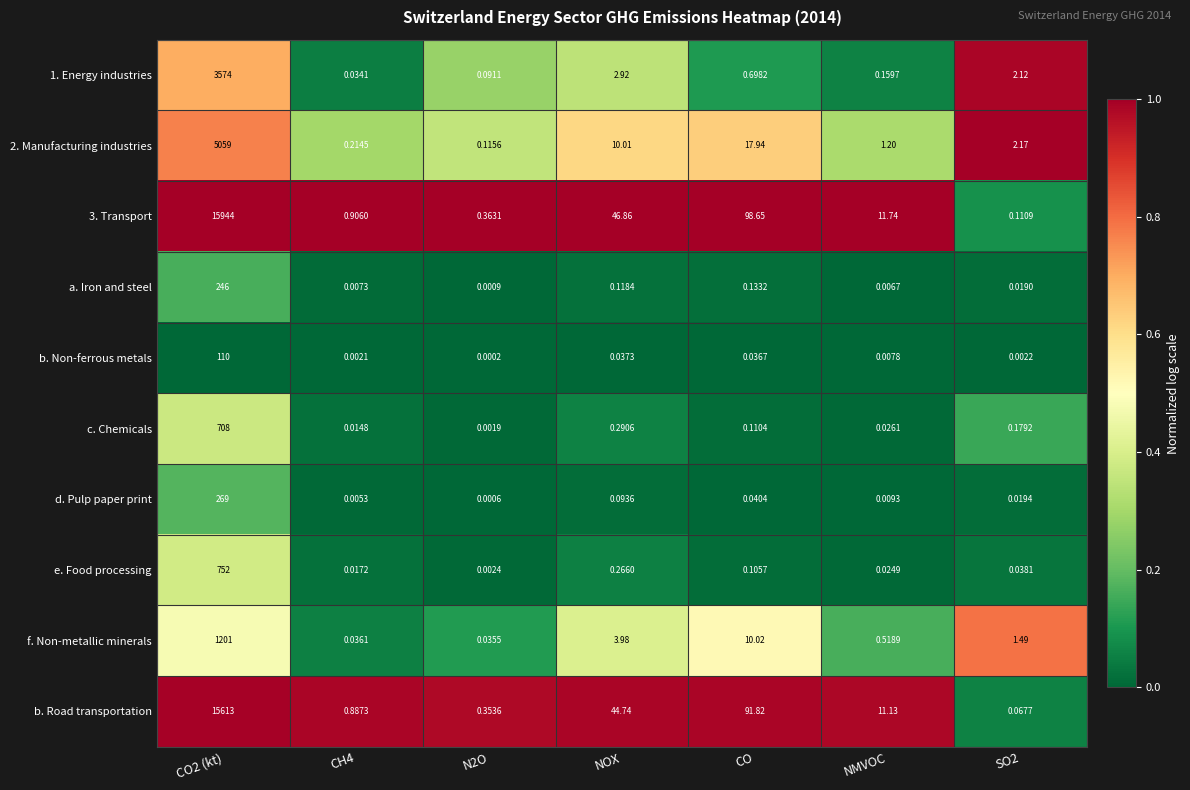

Which series has the widest spread of values?

3. Transport